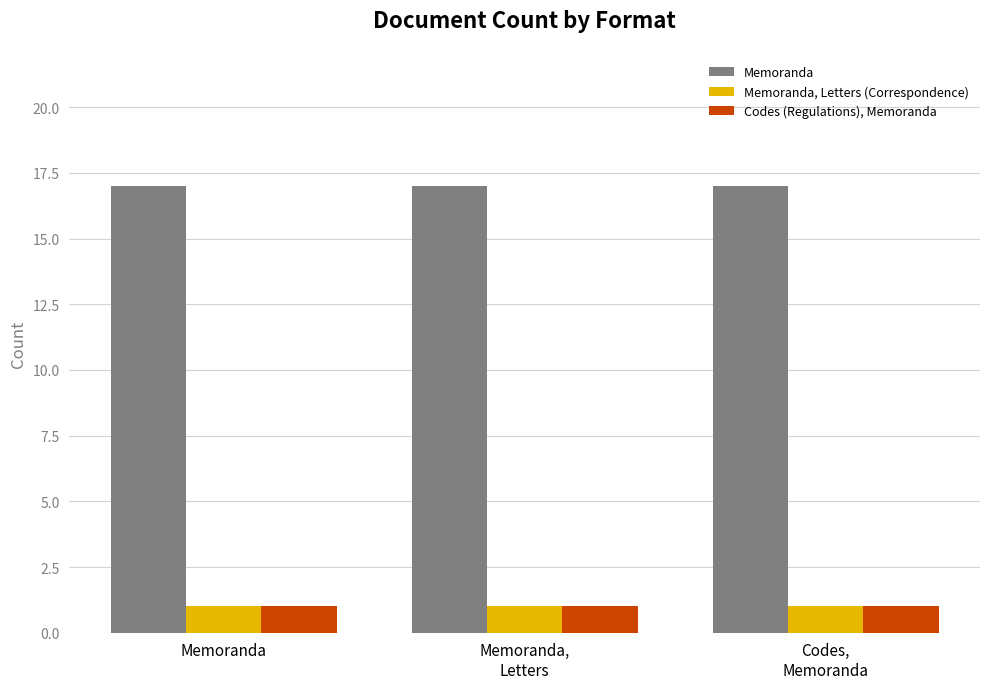

The value of Memoranda, Letters (Correspondence) at Memoranda is 2. True or false?

False